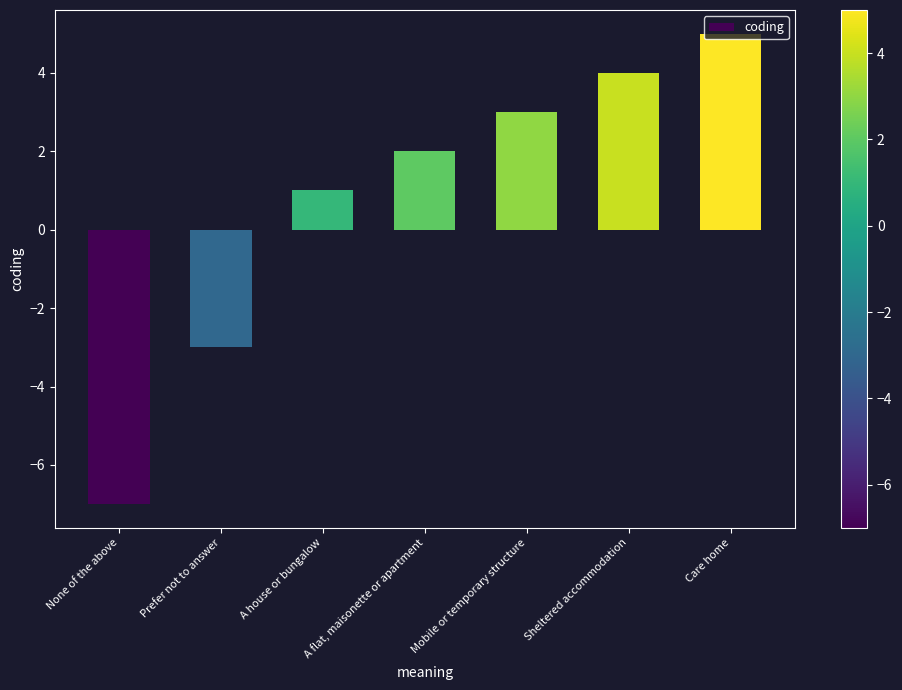

Reading left to right, what are all the values shown in this chart?

-7	-3	1	2	3	4	5